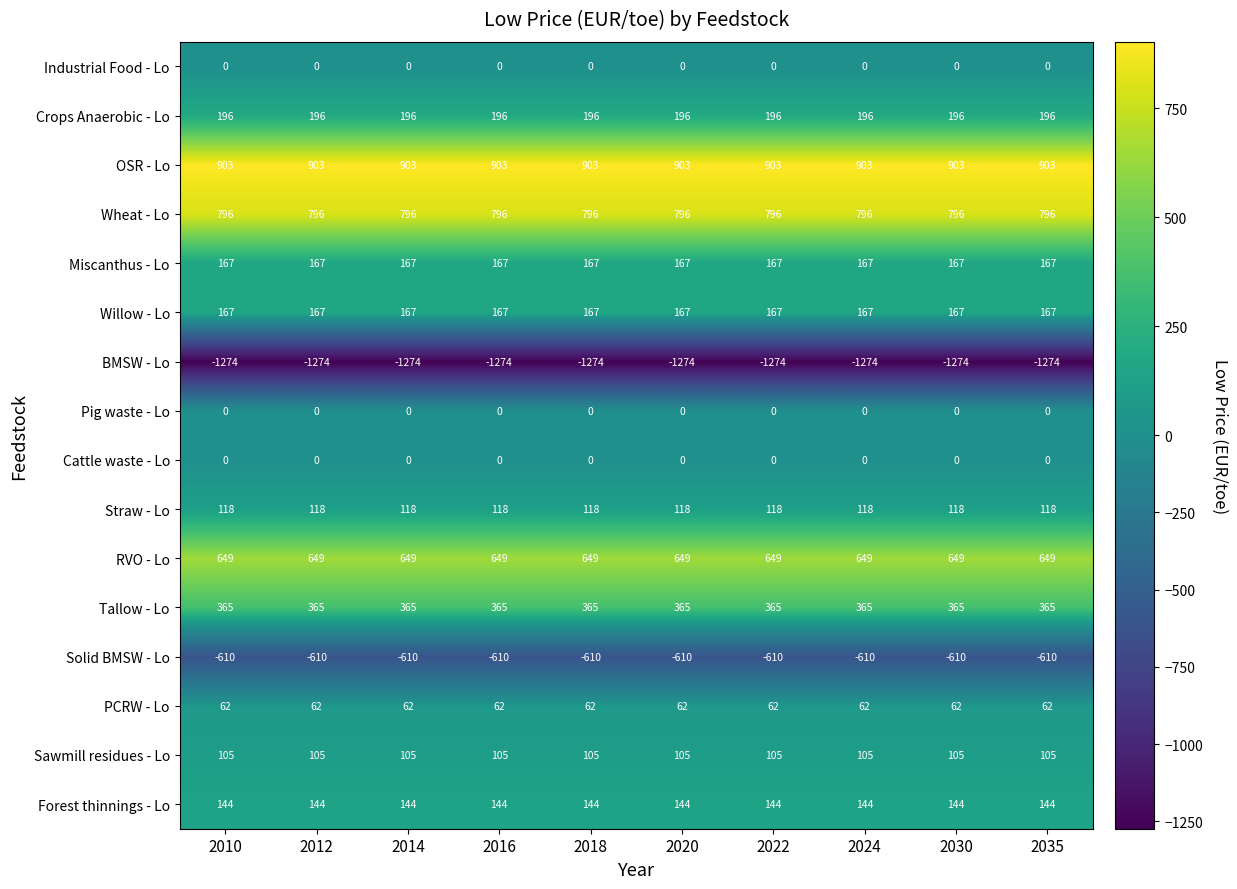

Where is Solid BMSW - Lo nearest to the value -610?

2010